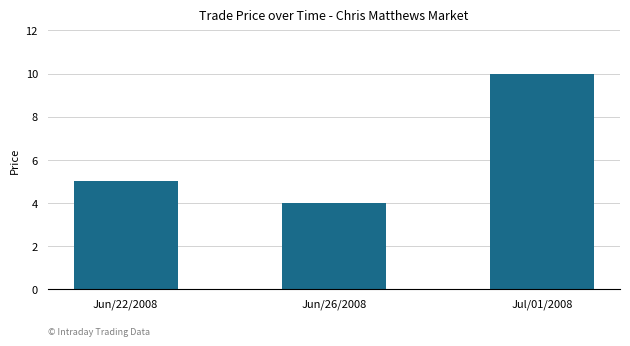

Does the chart contain any negative values?

No